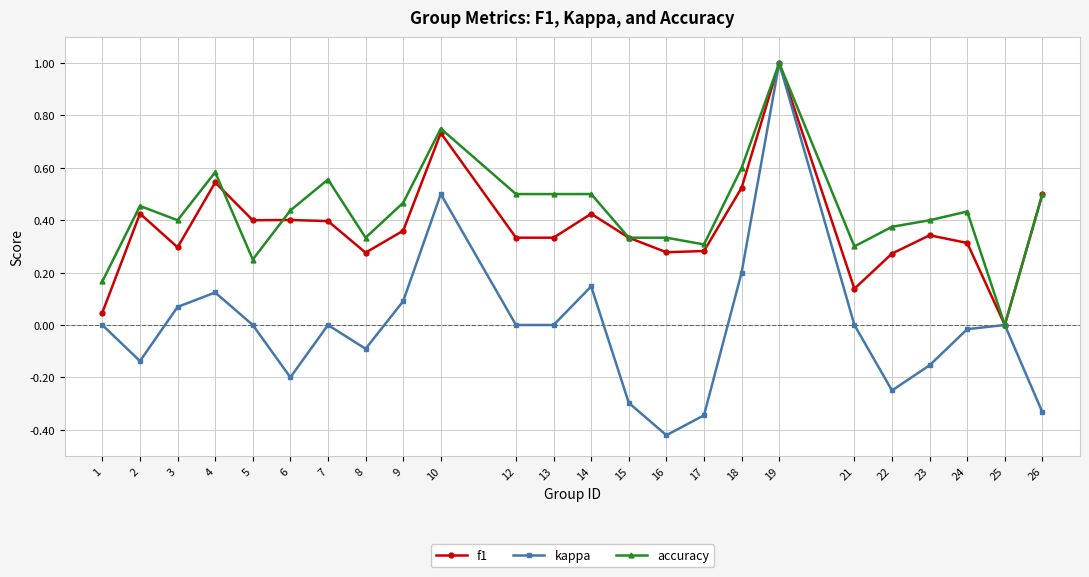

True or false: kappa has a value of -0.0 at 24.

True